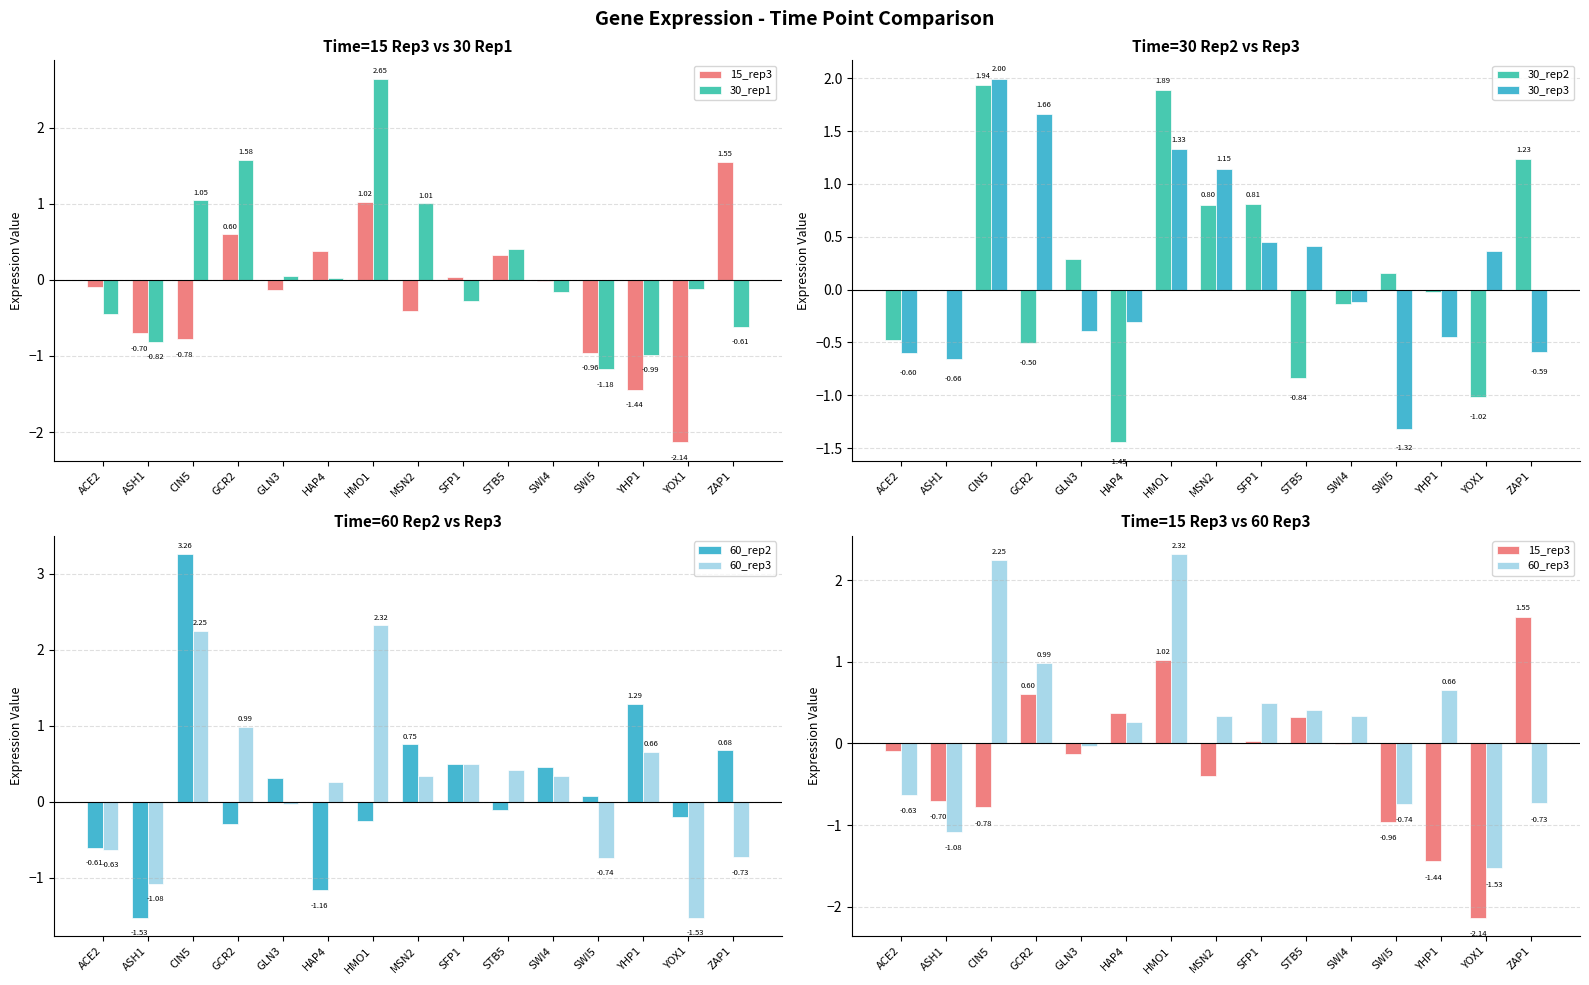

Are the bars horizontal?

No